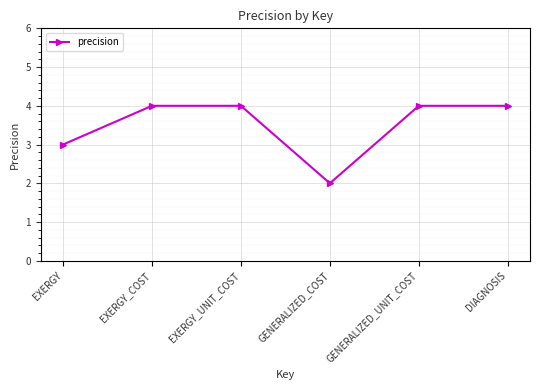

What is the ratio of the value at GENERALIZED_COST to the value at GENERALIZED_UNIT_COST?

0.5